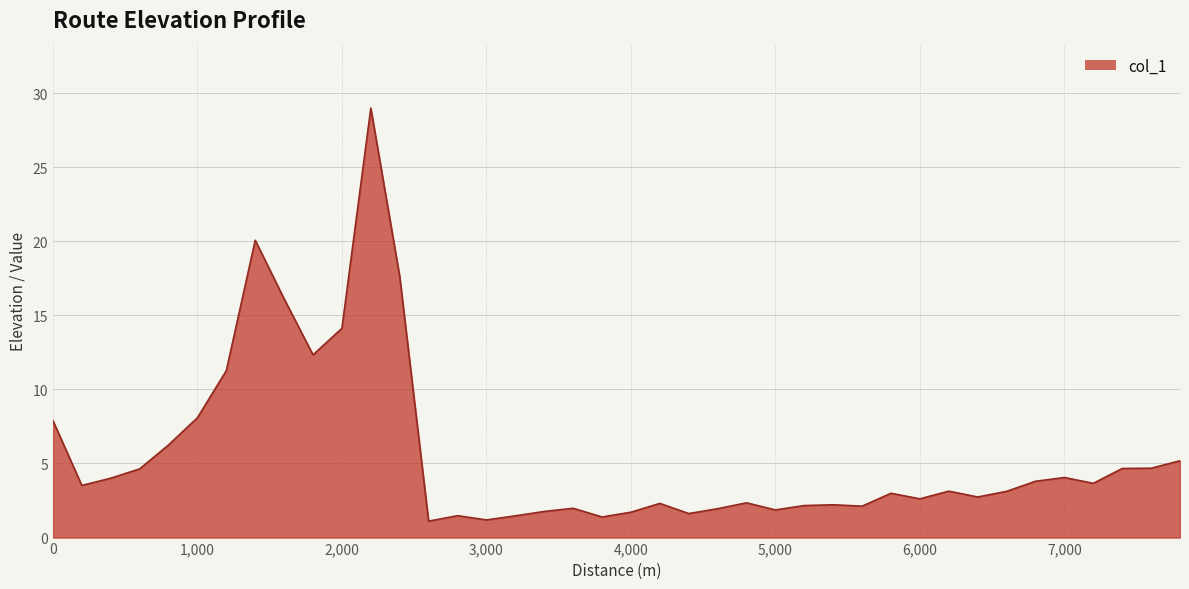

What is the greatest value displayed?

29.0